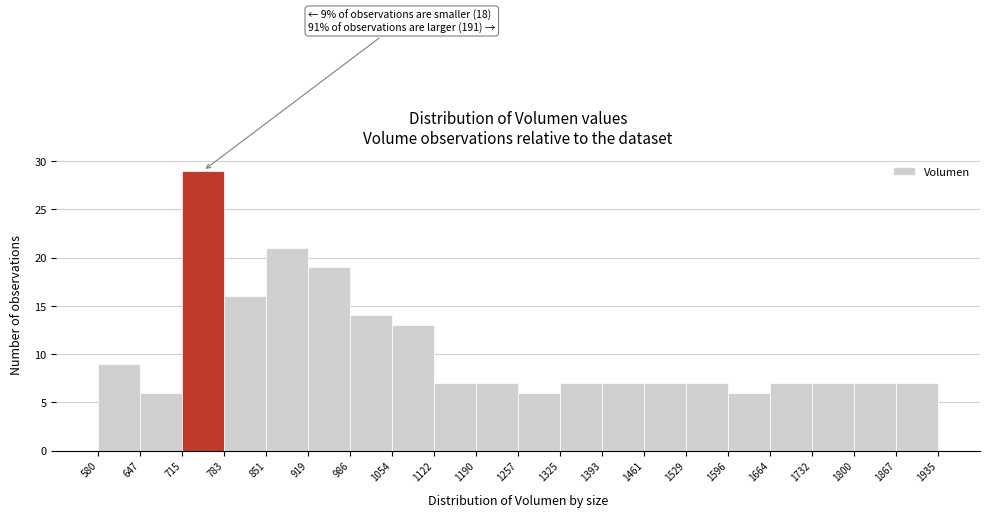

Over which range of the x-axis is the bar tallest?

715 to 783